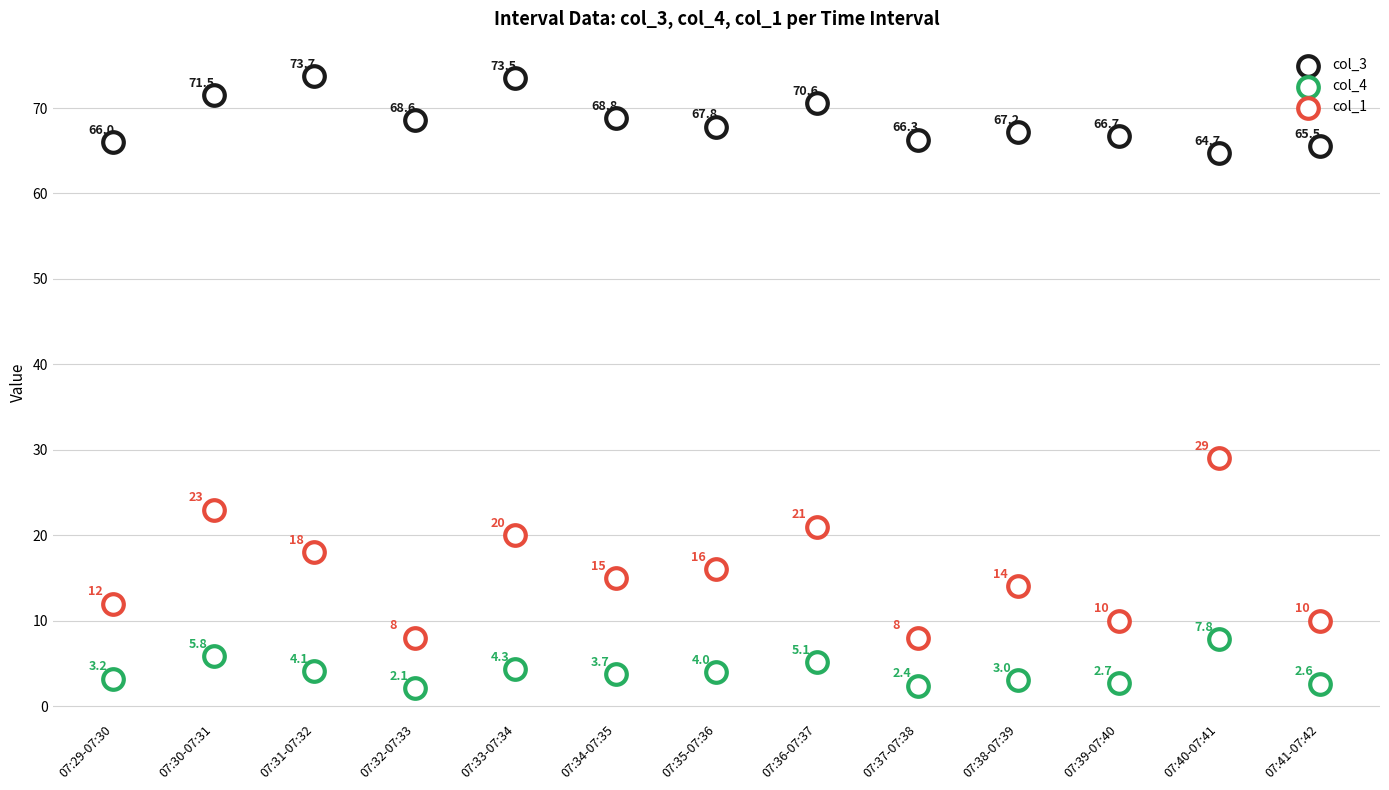

How many points are shown in the scatter plot?

39